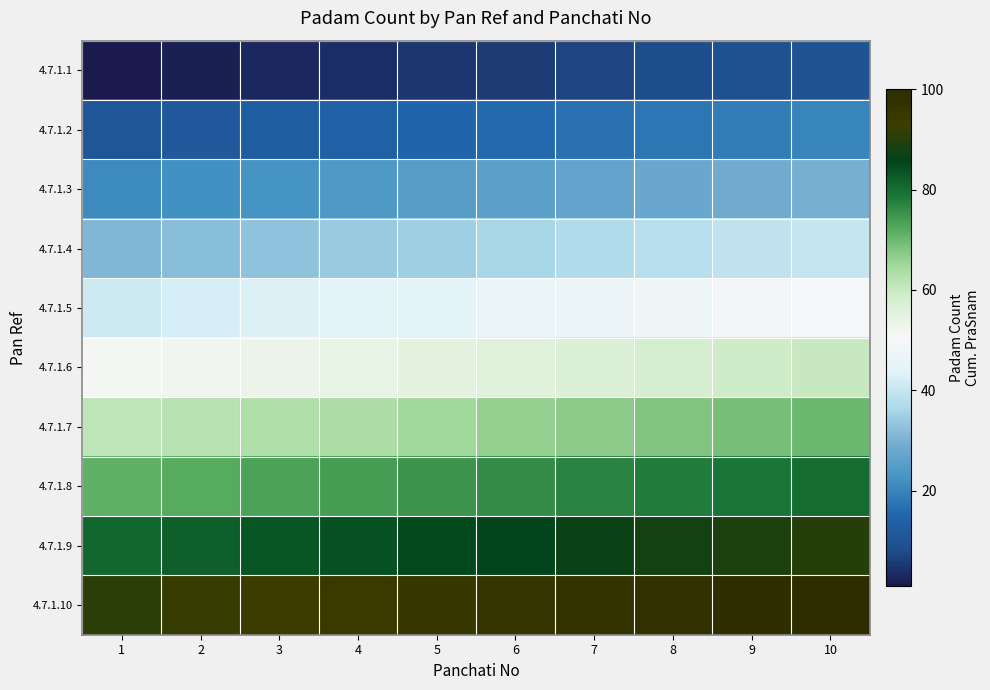

Reading left to right, what are all the values shown in this chart?

4.7.1.1: 1=1	2=2	3=3	4=4	5=5	6=6	7=7	8=8	9=9	10=10
4.7.1.2: 1=11	2=12	3=13	4=14	5=15	6=16	7=17	8=18	9=19	10=20
4.7.1.3: 1=21	2=22	3=23	4=24	5=25	6=26	7=27	8=28	9=29	10=30
4.7.1.4: 1=31	2=32	3=33	4=34	5=35	6=36	7=37	8=38	9=39	10=40
4.7.1.5: 1=41	2=42	3=43	4=44	5=45	6=46	7=47	8=48	9=49	10=50
4.7.1.6: 1=51	2=52	3=53	4=54	5=55	6=56	7=57	8=58	9=59	10=60
4.7.1.7: 1=61	2=62	3=63	4=64	5=65	6=66	7=67	8=68	9=69	10=70
4.7.1.8: 1=71	2=72	3=73	4=74	5=75	6=76	7=77	8=78	9=79	10=80
4.7.1.9: 1=81	2=82	3=83	4=84	5=85	6=86	7=87	8=88	9=89	10=90
4.7.1.10: 1=91	2=92	3=93	4=94	5=95	6=96	7=97	8=98	9=99	10=100